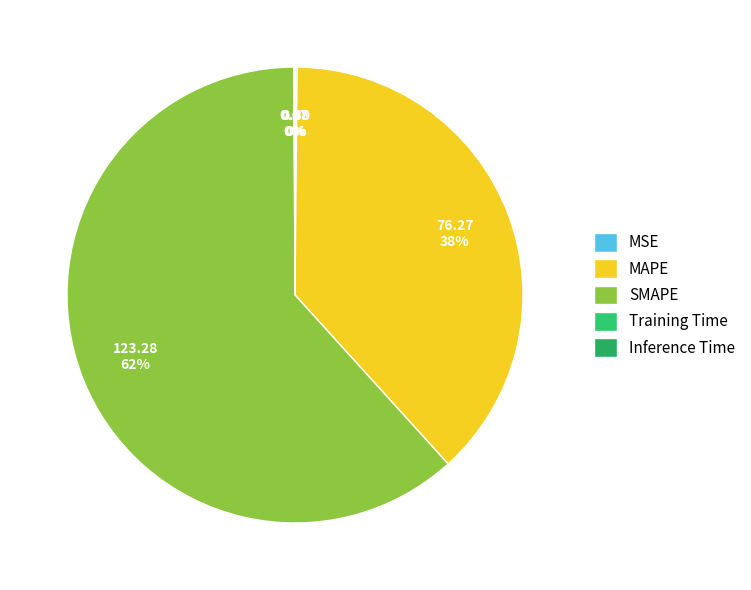

How many slices are in this pie chart?

5